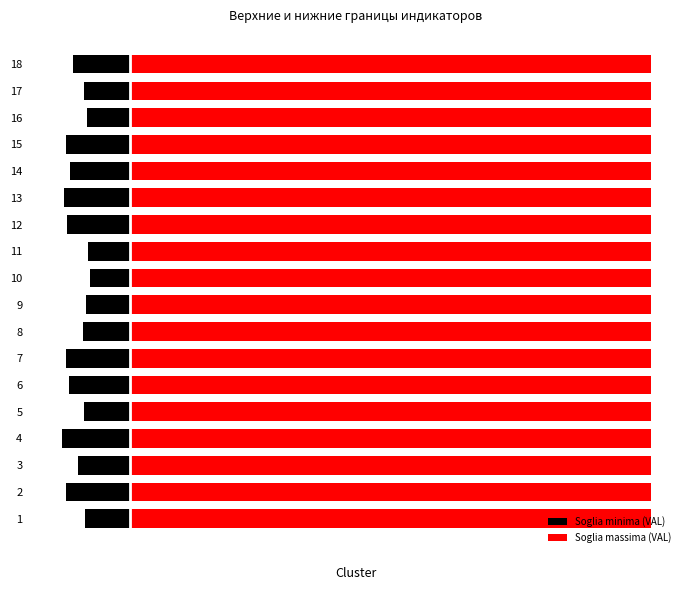

What is the value of the Soglia minima (VAL) bar at the 13th from the left?

-24.1